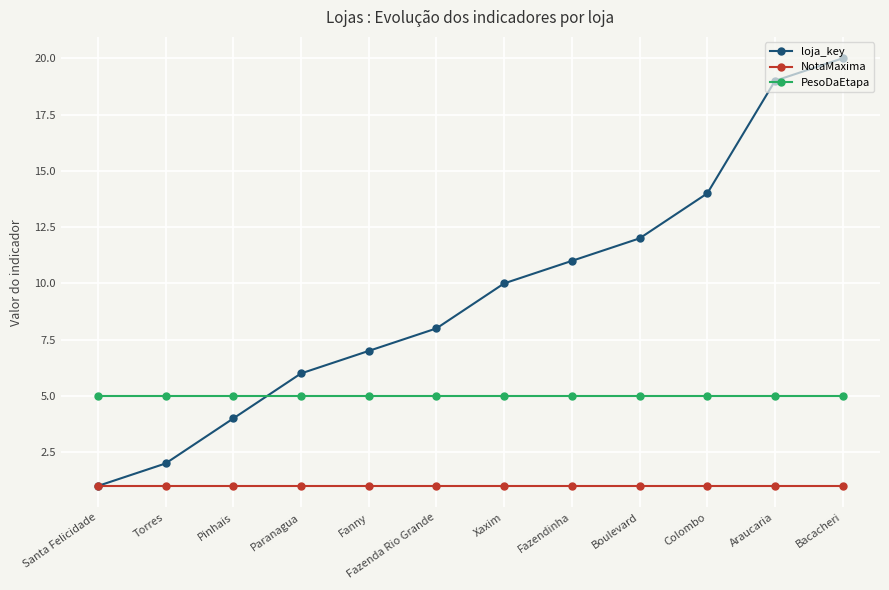

Rank the series by their average value, from lowest to highest.

NotaMaxima, PesoDaEtapa, loja_key